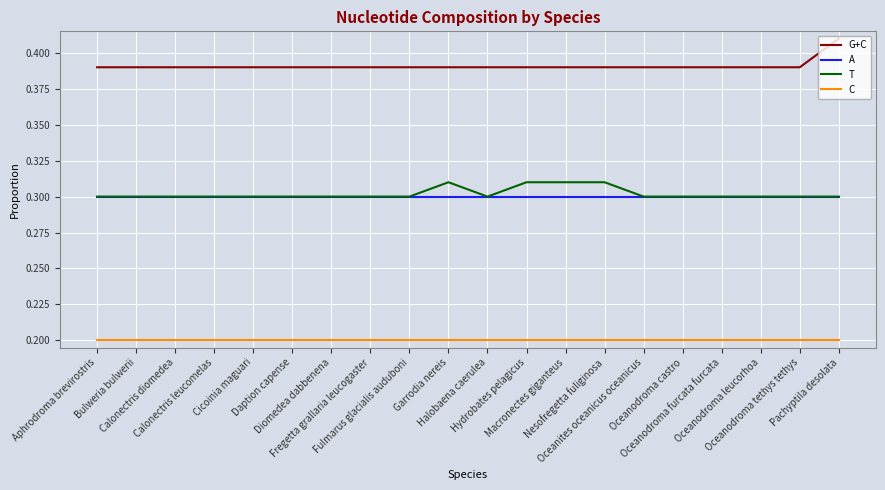

Rank the series by their maximum value, from lowest to highest.

C, A, T, G+C